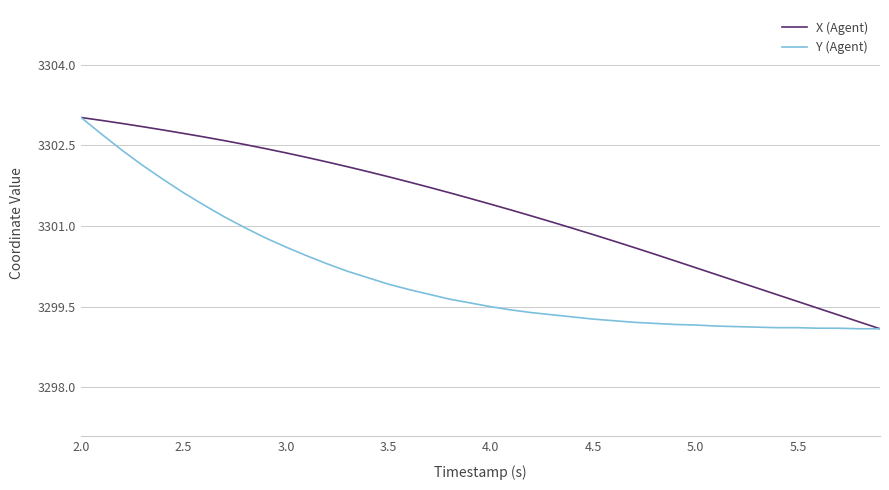

Rank the series by their average value, from lowest to highest.

Y (Agent), X (Agent)